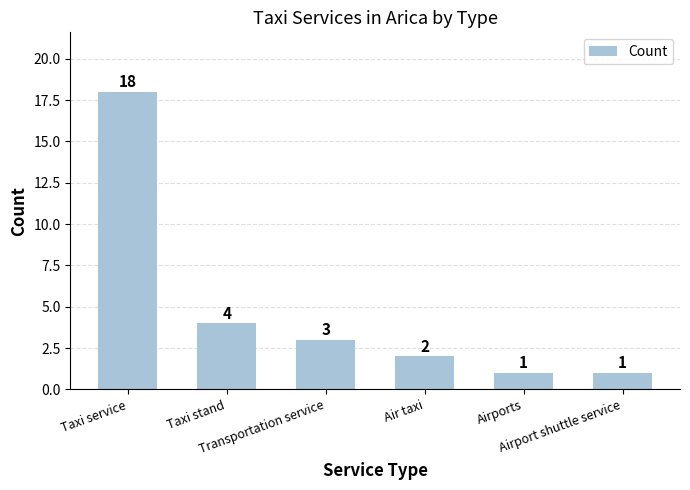

What position from the right is Transportation service?

4